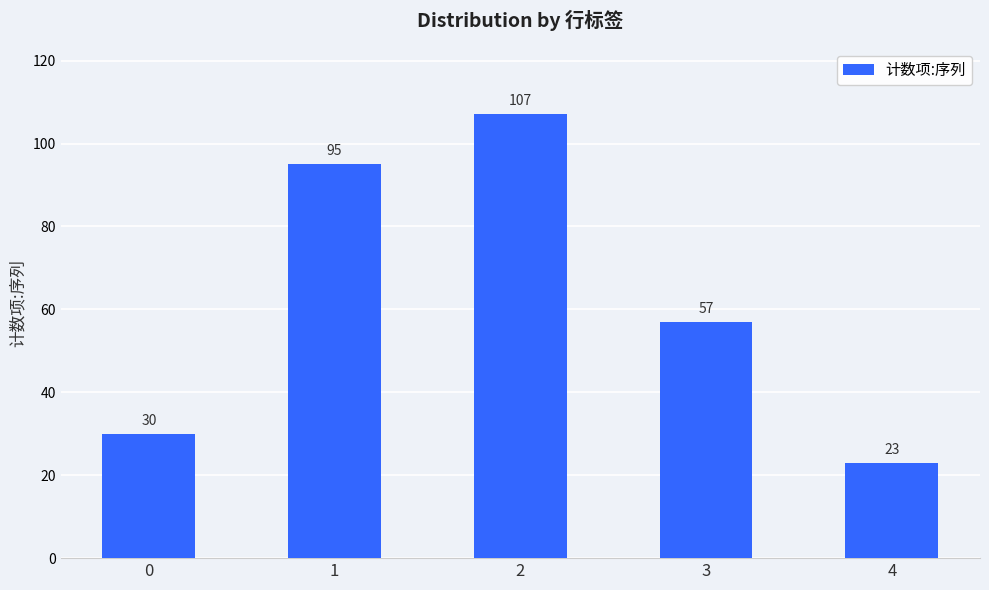

How many categories are shown in the chart?

5